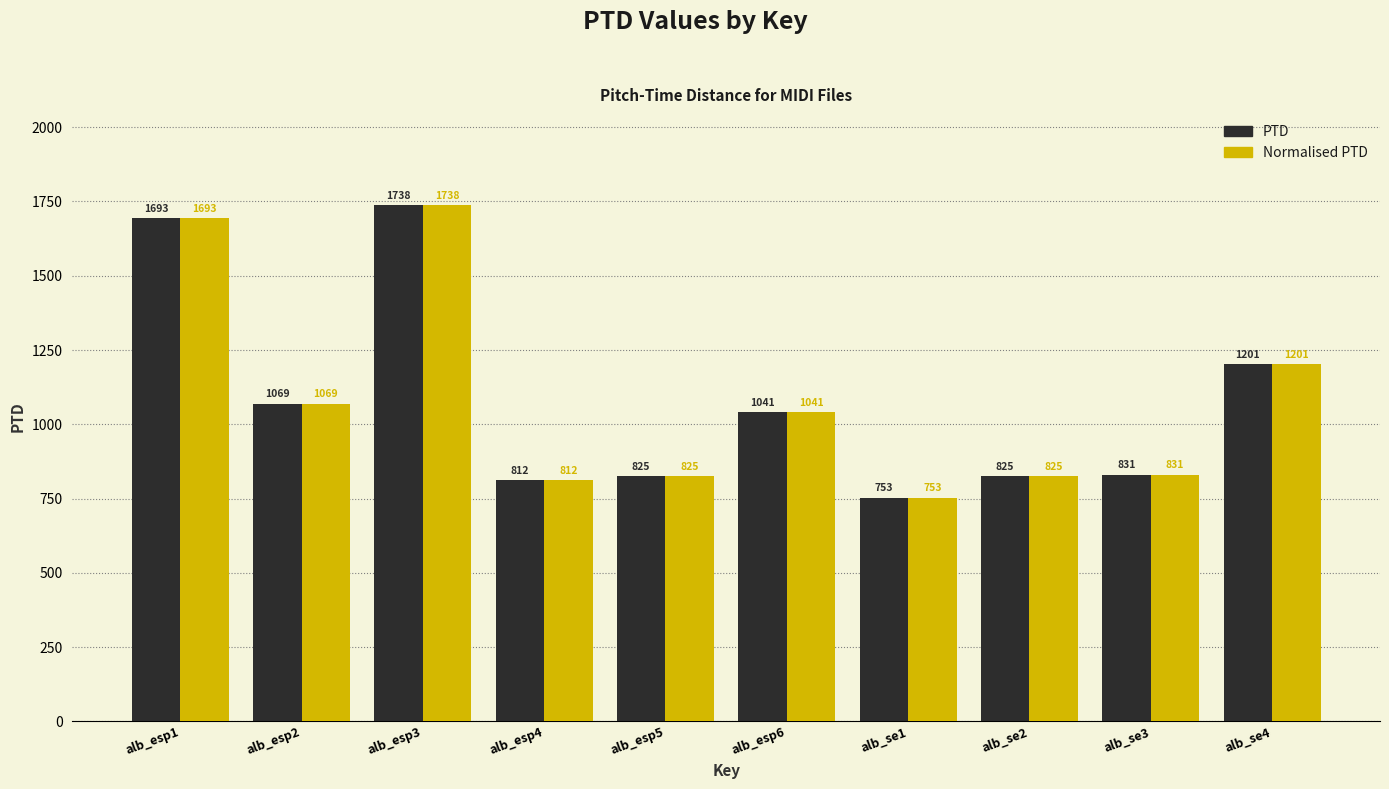

At which label does Normalised PTD reach its peak?

alb_esp3